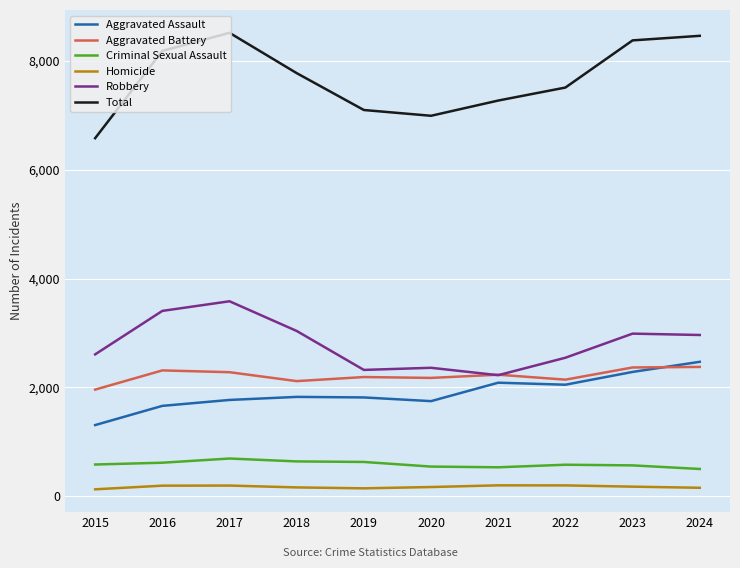

List the series in order of their peak value, highest first.

Total, Robbery, Aggravated Assault, Aggravated Battery, Criminal Sexual Assault, Homicide